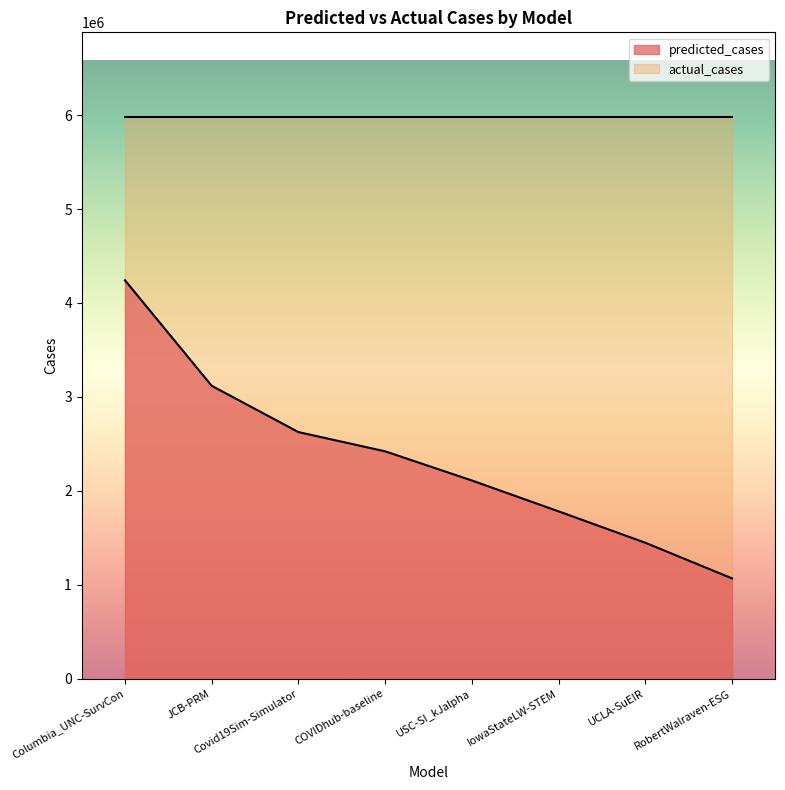

What is the value of the 3rd point from the left?

2625063.8